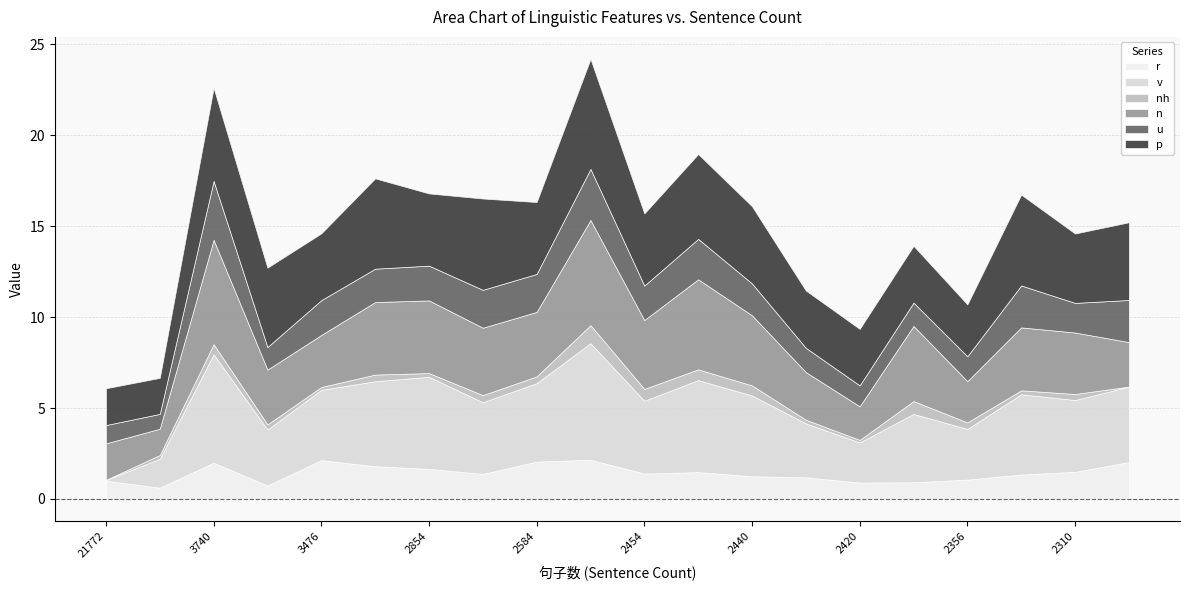

The nh series shows 0.3 at 2854. True or false?

False